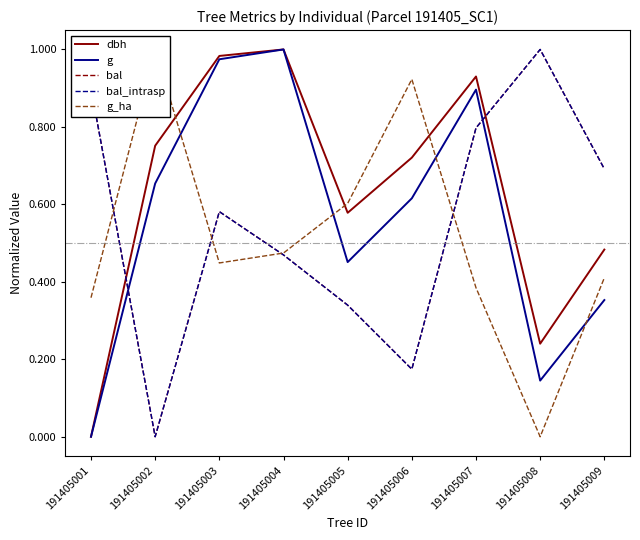

True or false: dbh and g intersect in this chart.

False